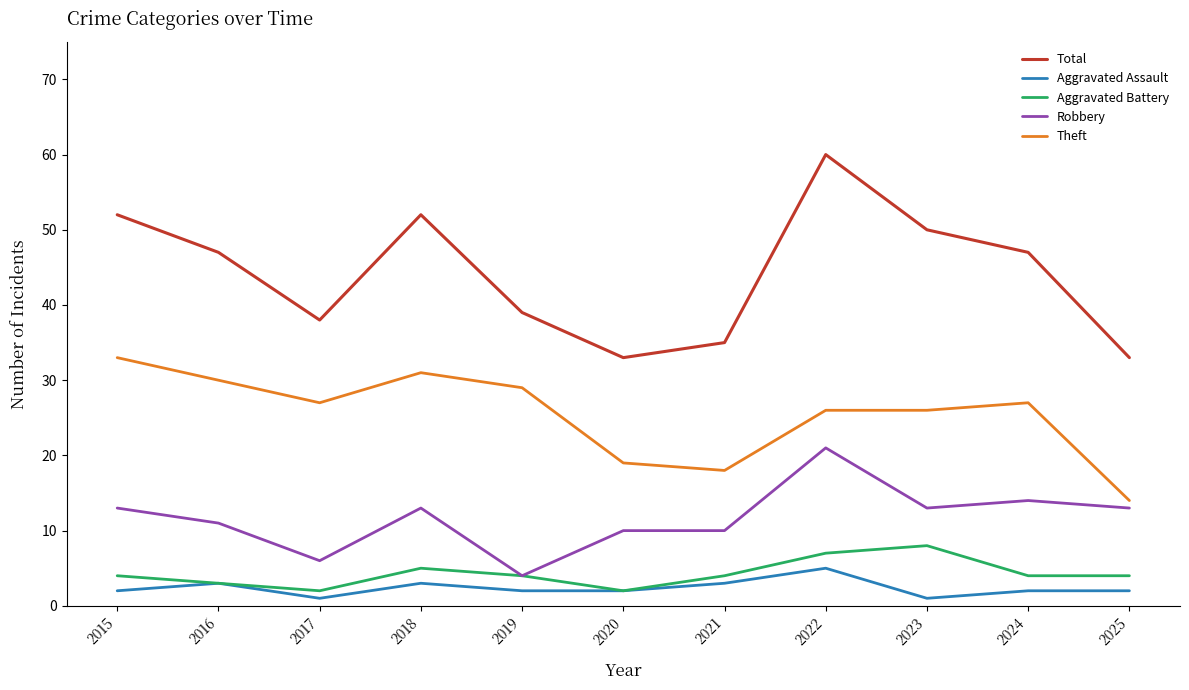

Between 2023 and 2024, which series saw the biggest shift?

Aggravated Battery